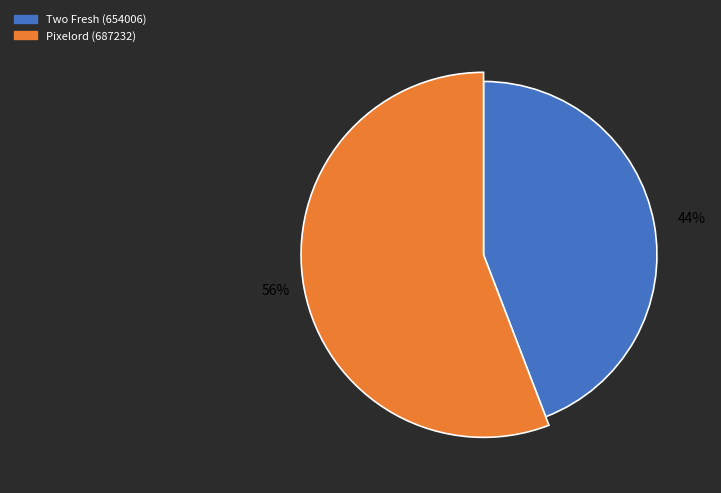

Which slice is the largest?

687232